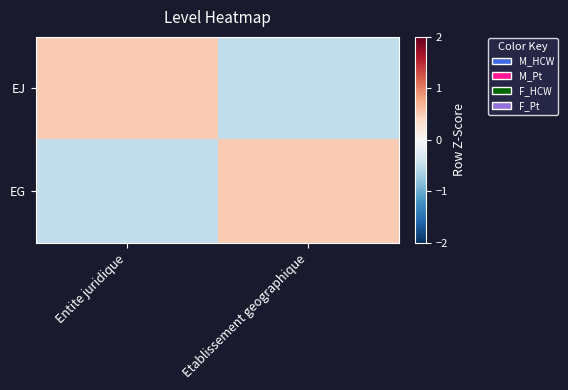

At which category is the sum across all series the highest?

Entite juridique